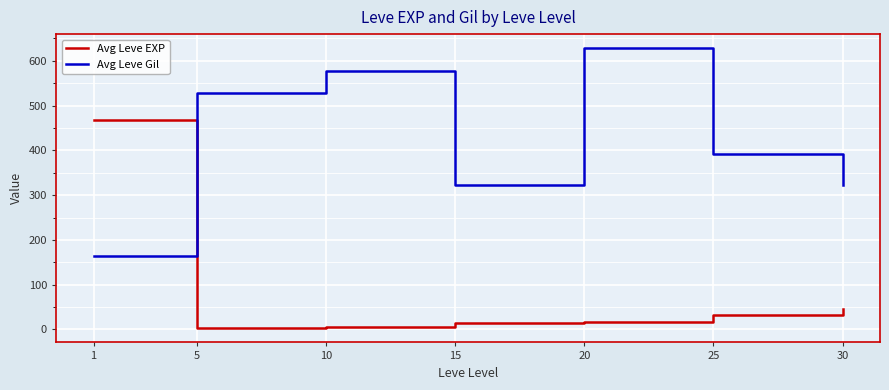

Between which two adjacent categories do Avg Leve Gil and Avg Leve EXP first intersect?

1 and 5